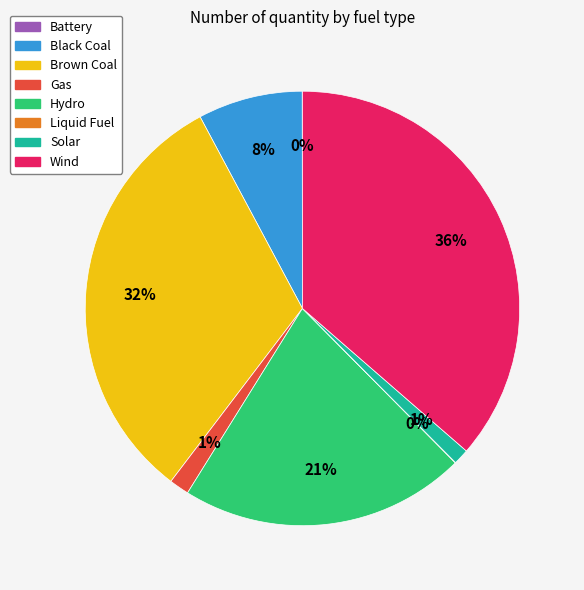

The Gas slice represents 12% of the pie. True or false?

False